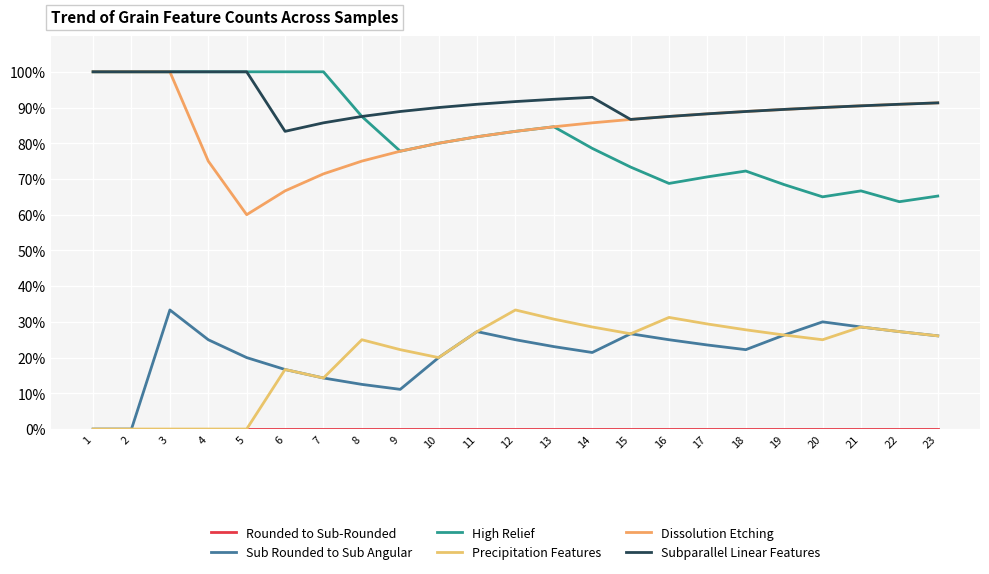

Does the chart have visible grid lines?

Yes